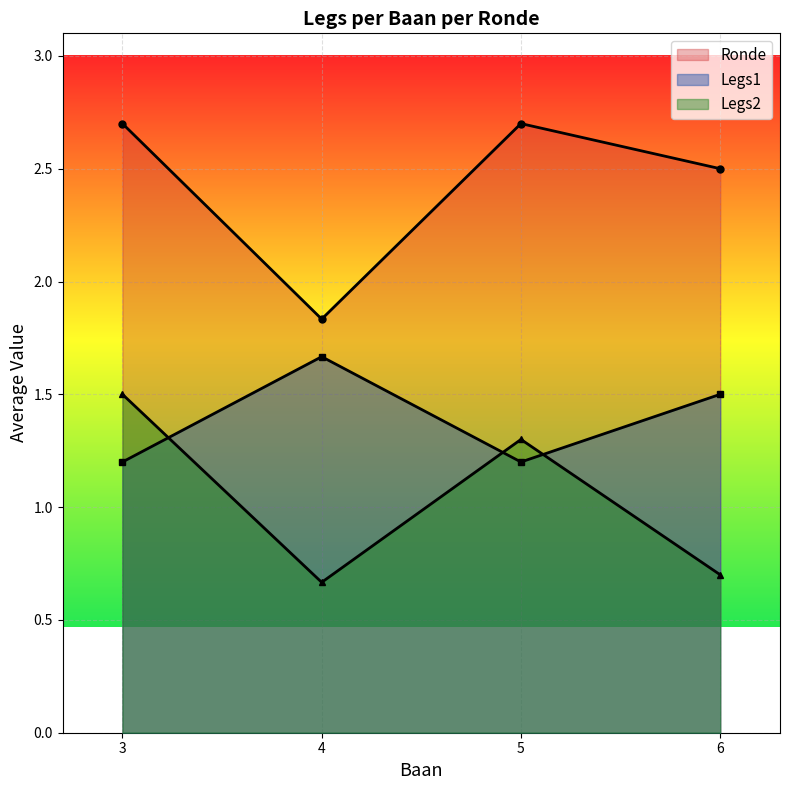

How many interior local peaks does the Legs1 series have?

1